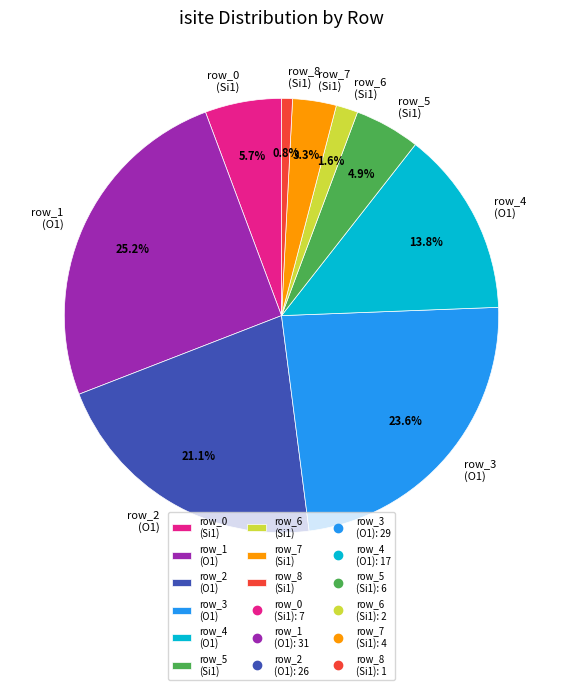

How many slices are in this pie chart?

9